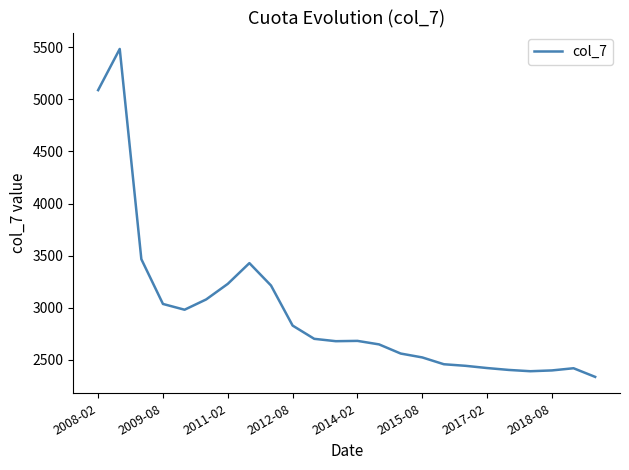

What is the maximum value shown in the chart?

5484.0